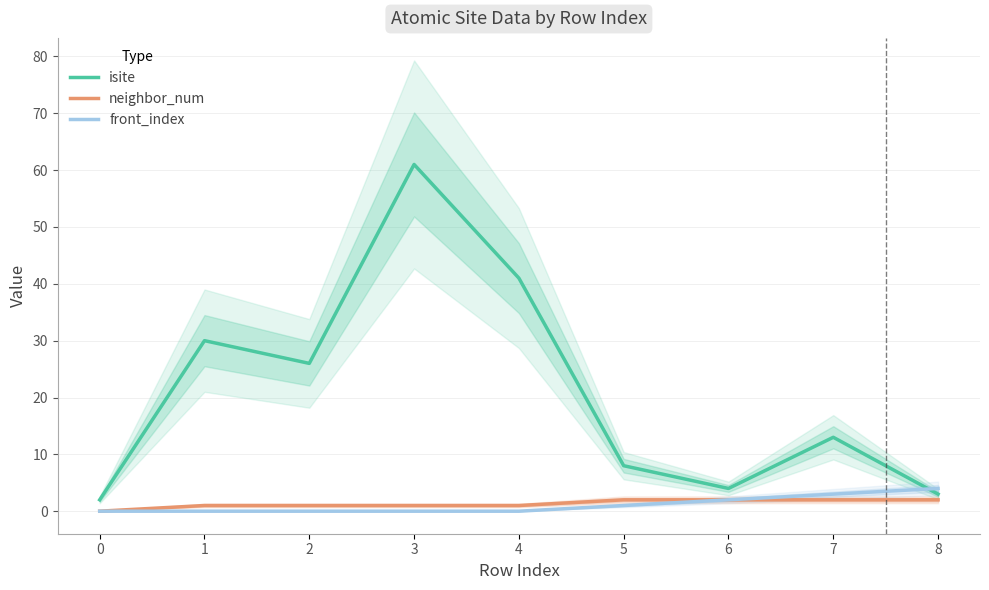

What is the difference between the maximum and minimum values in the front_index series?

4